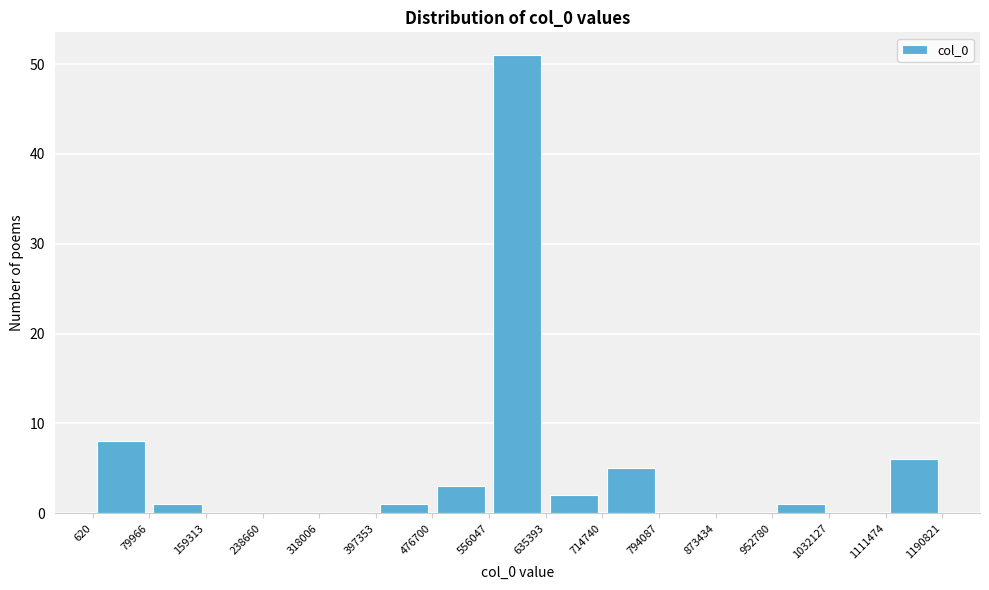

What is the height of the bar covering 952780 to 1032127 on the x-axis? The values are not printed on the chart, so give them approximately, as read against the axis.

1